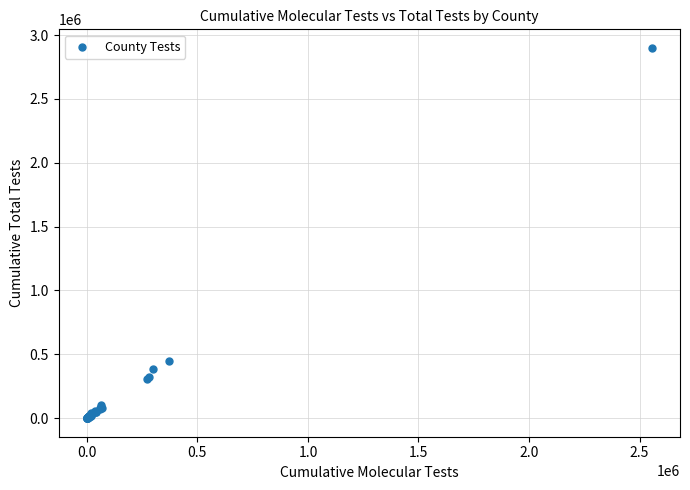

What Y value in the scatter plot is closest to 1449932?

446326